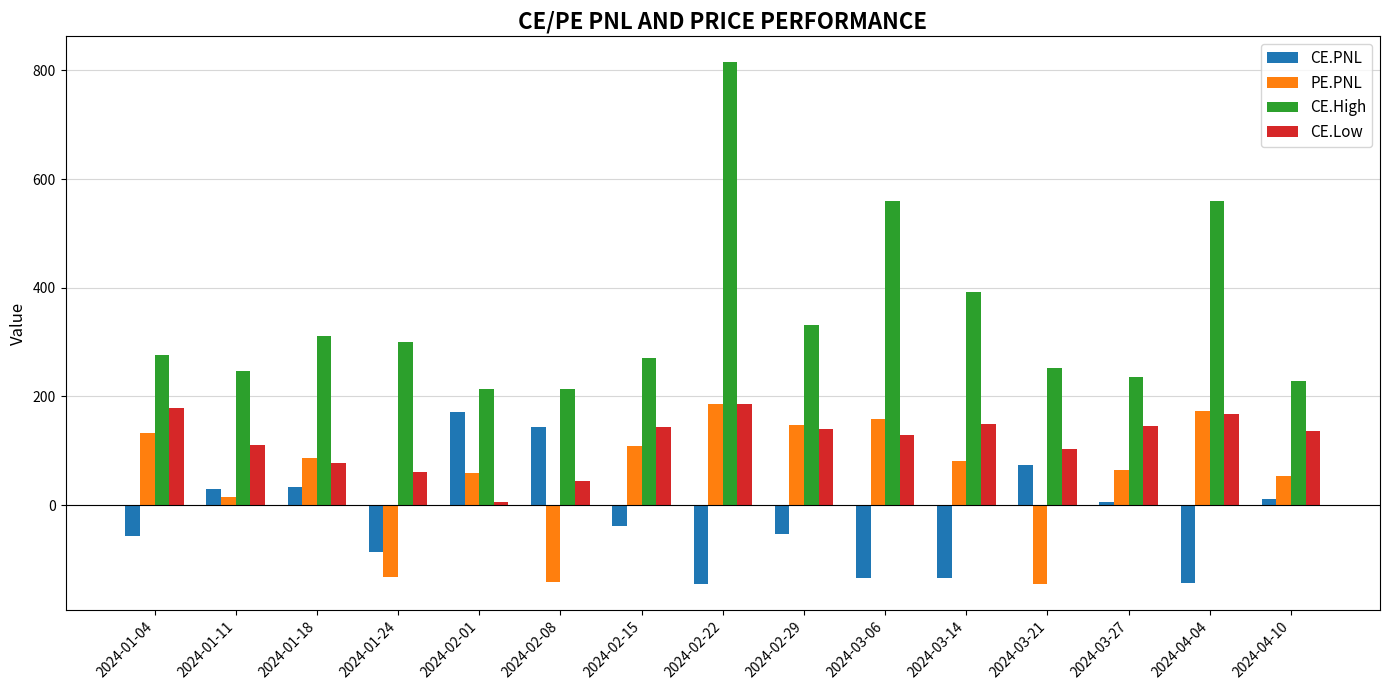

What is the total value across all series at 2024-03-06?

714.3